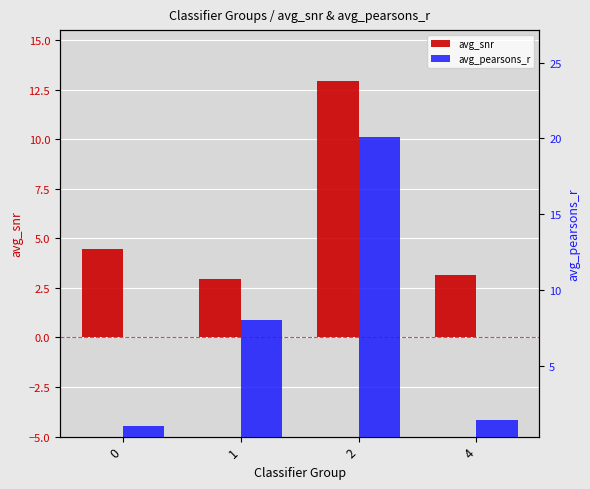

Between 2 and 4, which series saw the biggest shift?

avg_pearsons_r